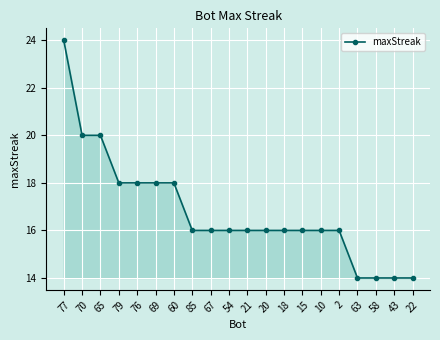

How many lines are shown in the chart?

1